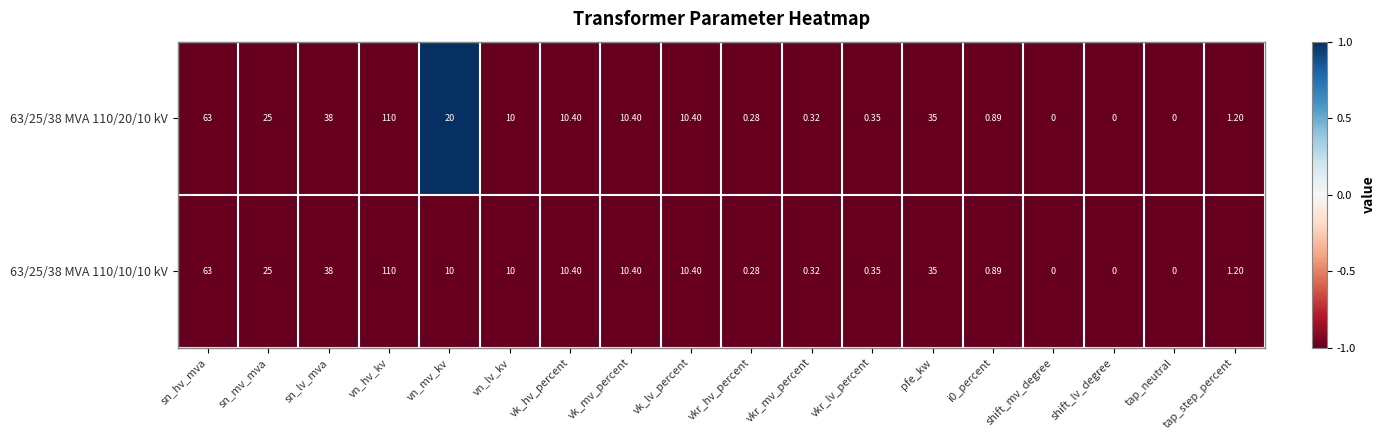

At which category does the chart reach its peak across all series?

vn_hv_kv